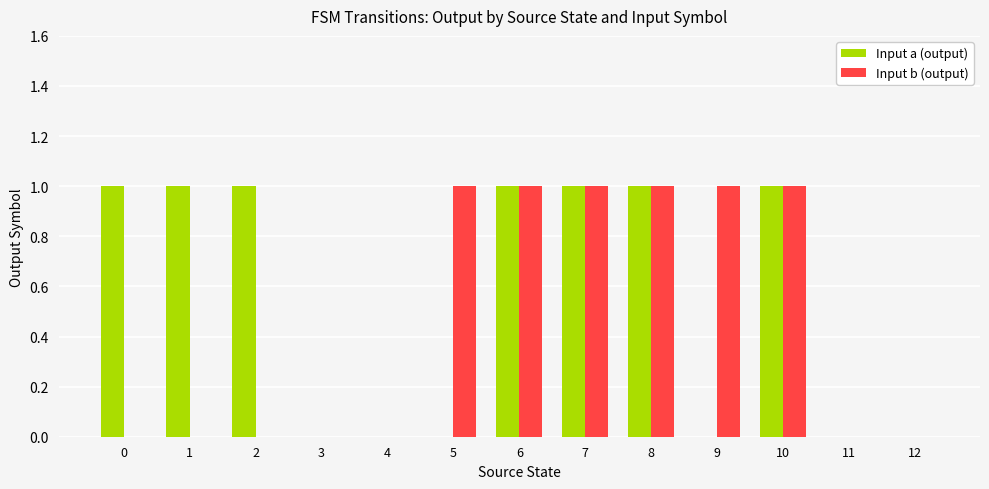

Which series has the largest total across all categories?

Input a (output)